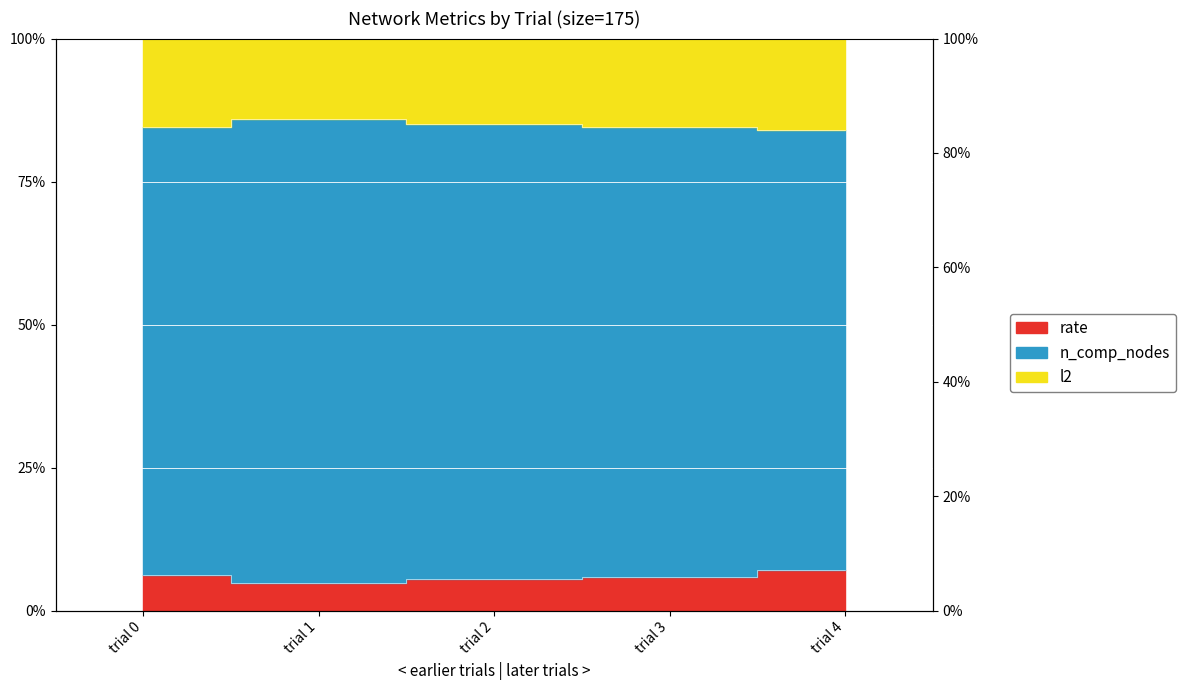

The value of rate at trial 3 is 0.8. True or false?

True